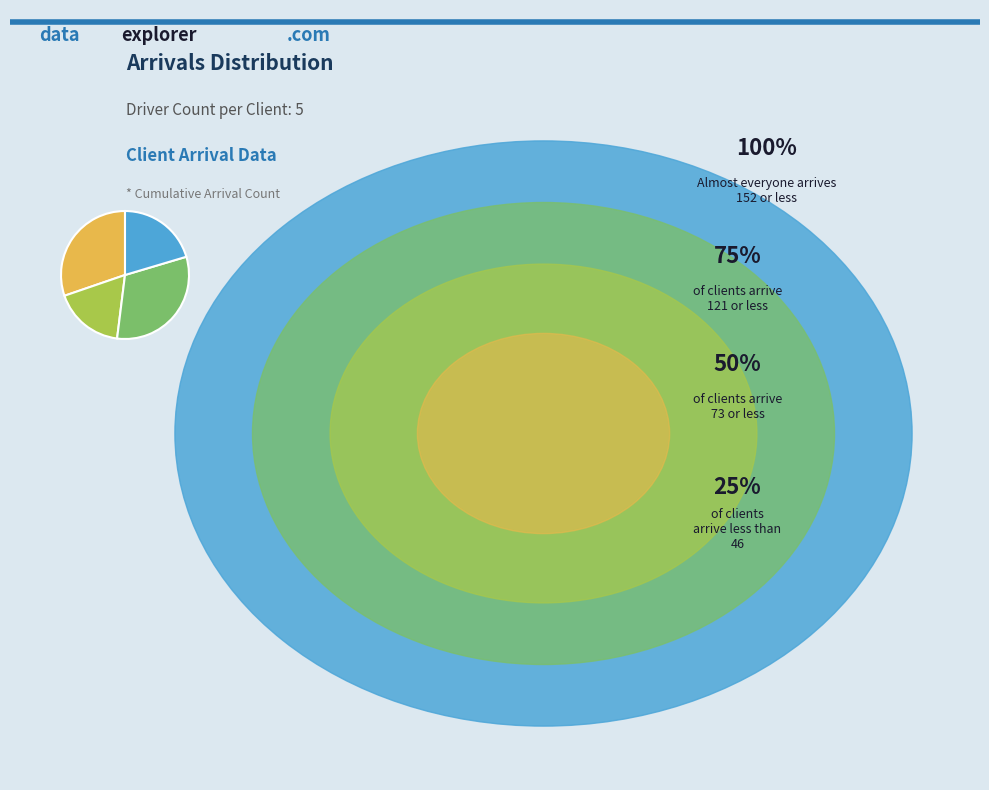

How many slices are in this pie chart?

4